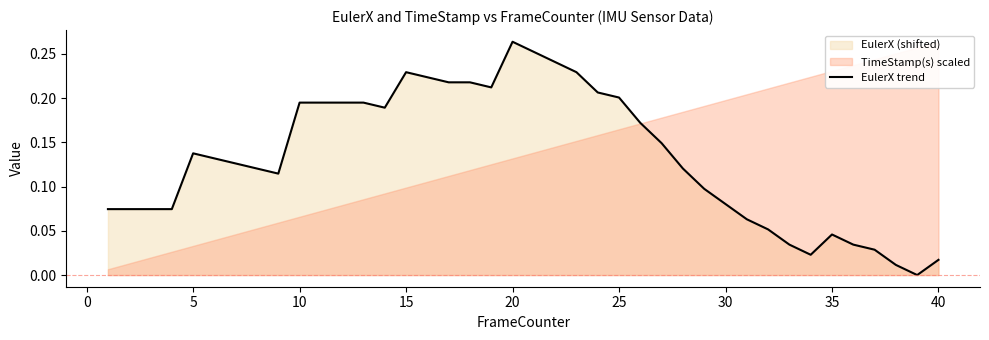

How many points are higher than both their immediate neighbors (excluding endpoints)?

4